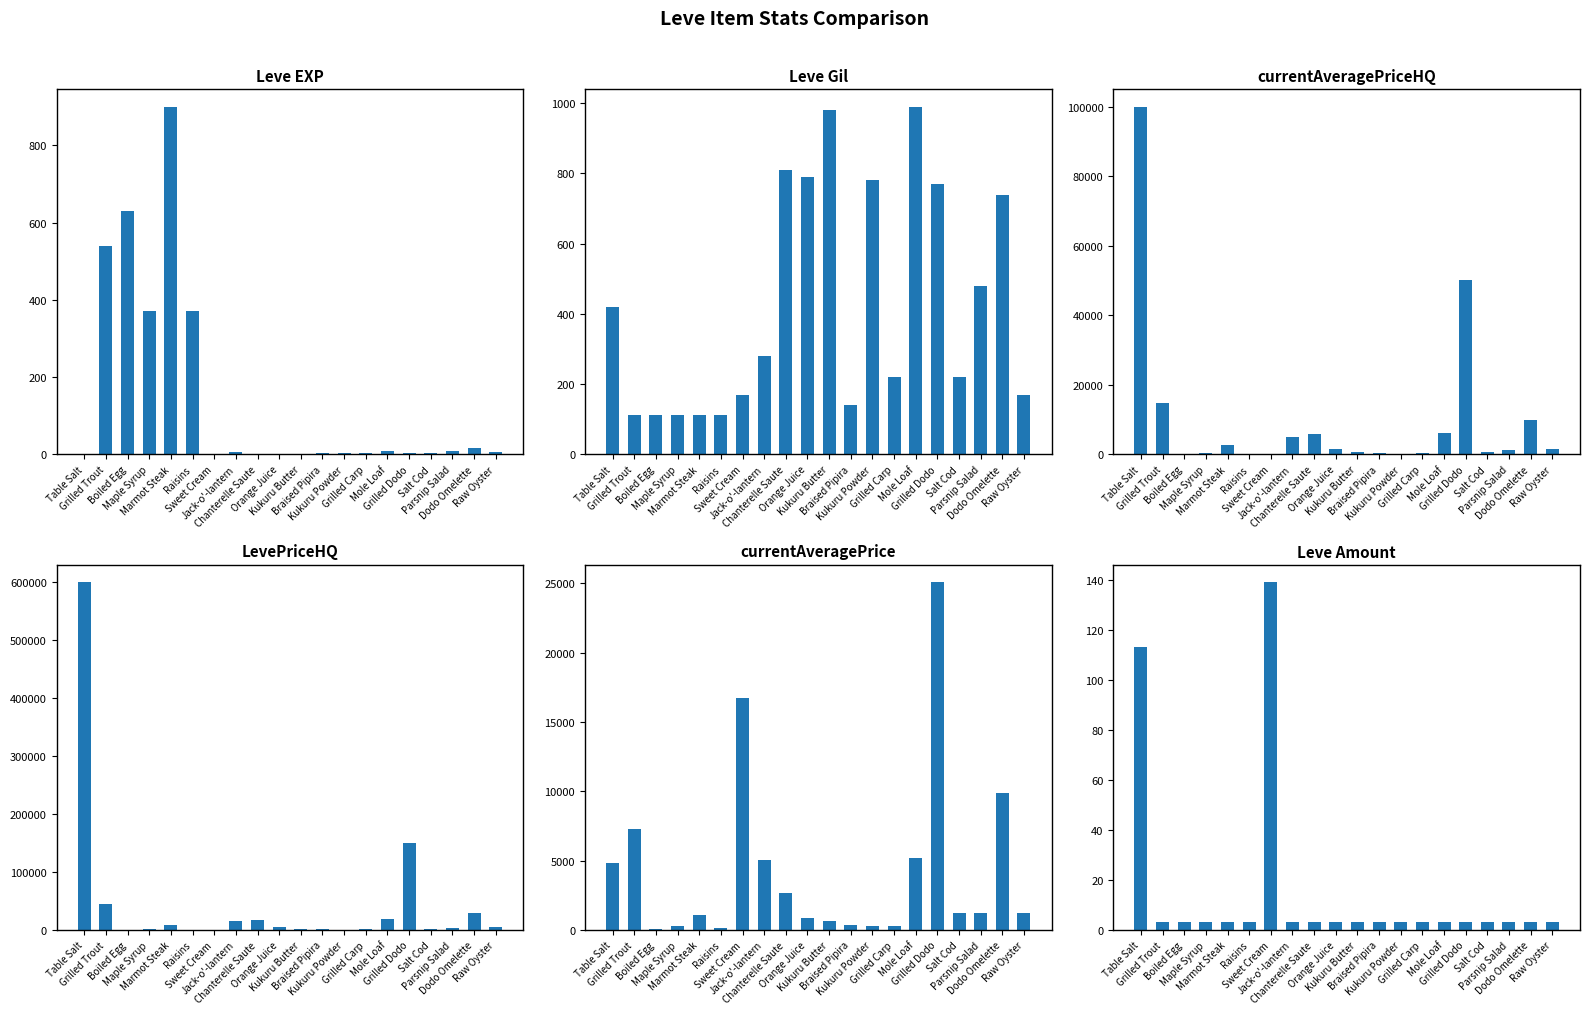

What is the sum of the LevePriceHQ values at Chanterelle Saute and Jack-o'-lantern?

32582.7